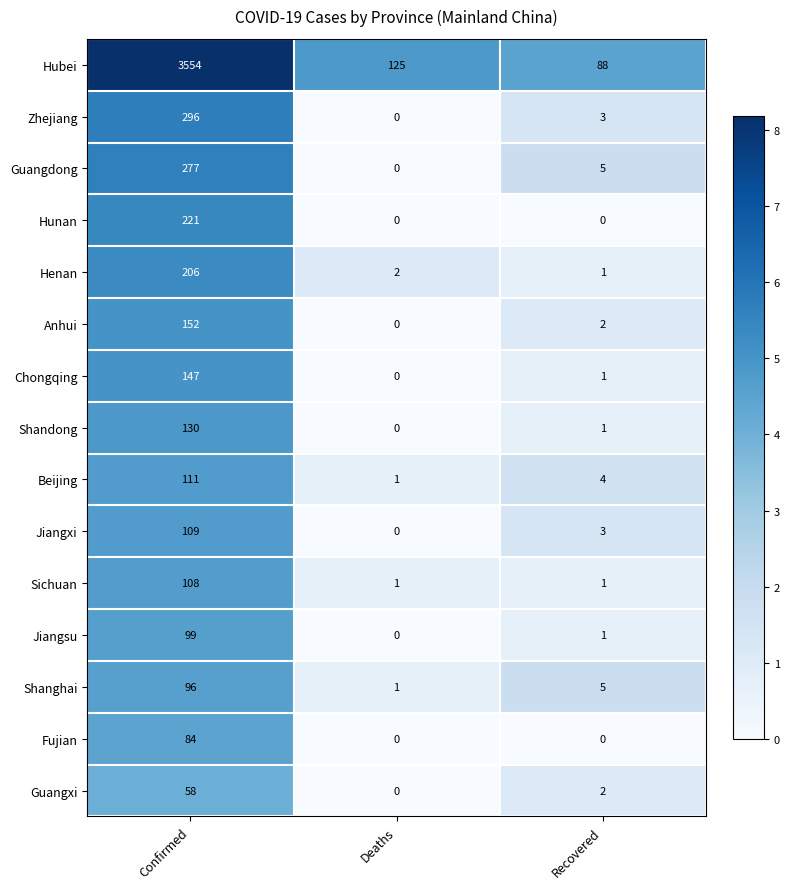

What is the total value across all series at Confirmed?

5648